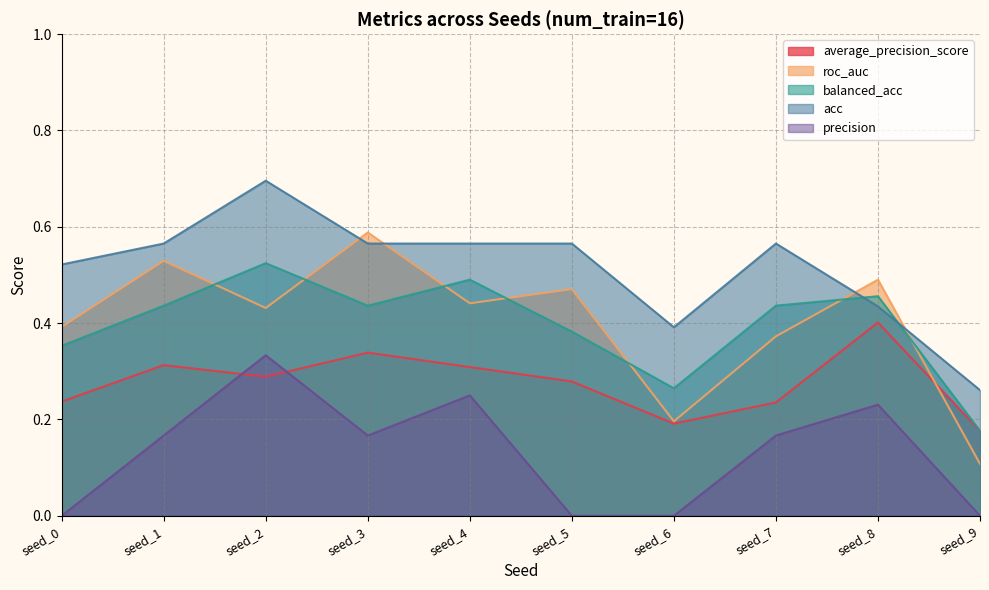

What is the approximate value of average_precision_score at seed_0?

0.2